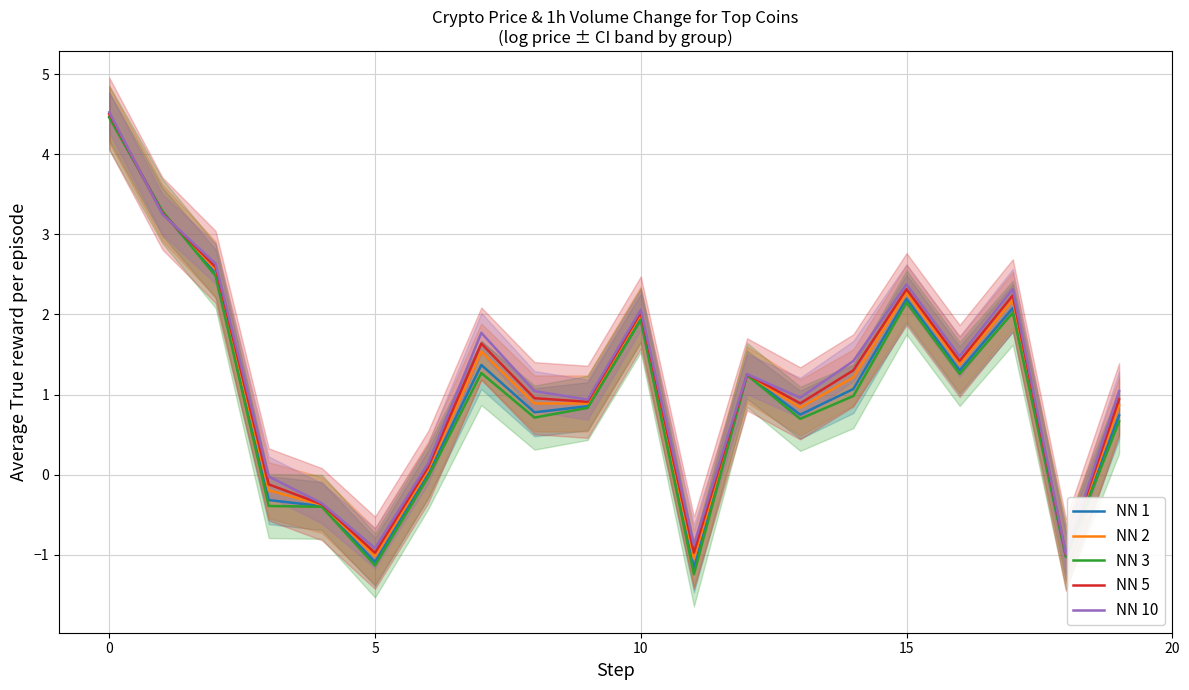

Is it true that NN 2 equals 0.8 at 10?

False